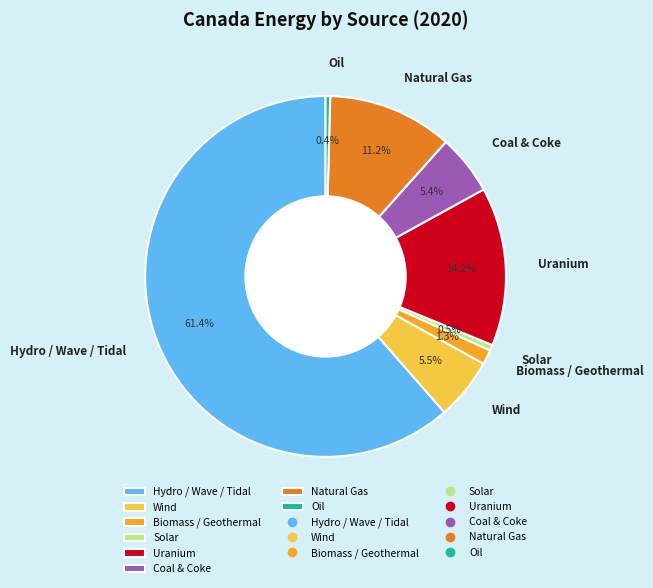

To the nearest percent, what percentage of the pie is Biomass / Geothermal?

1%